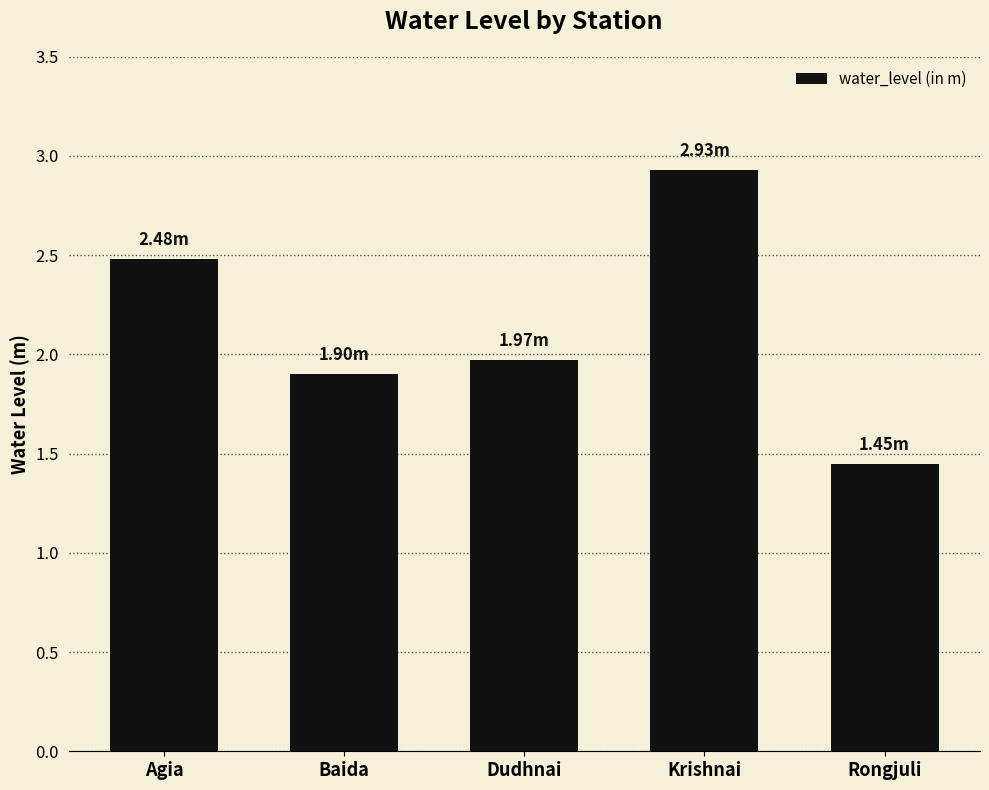

At which category does the chart reach its peak across all series?

Krishnai